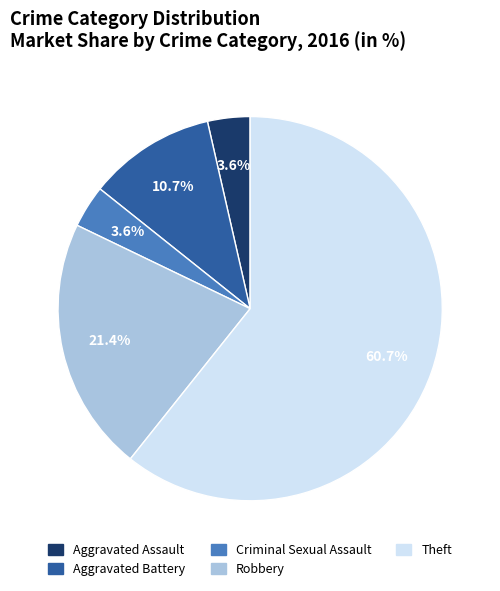

Which category has the biggest portion of the pie?

Theft